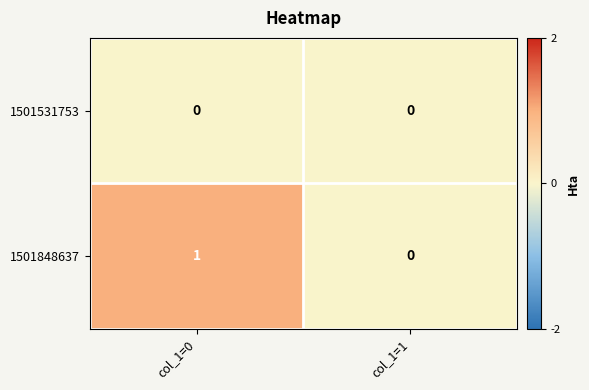

Where is 1501848637 nearest to the value 0?

col_1=1